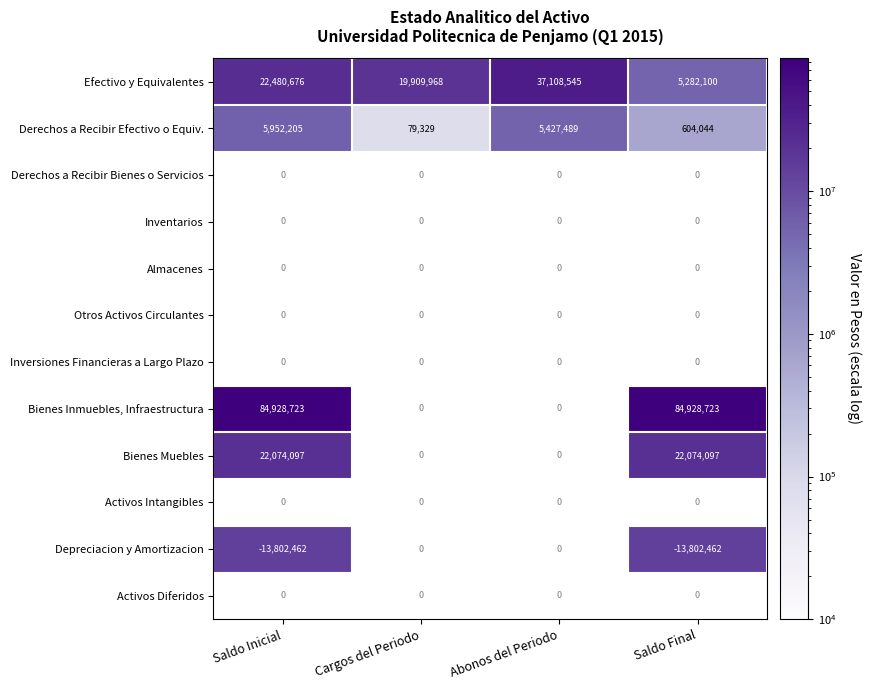

True or false: Bienes Inmuebles, Infraestructura has a value of 26989671.3 at Saldo Inicial.

False